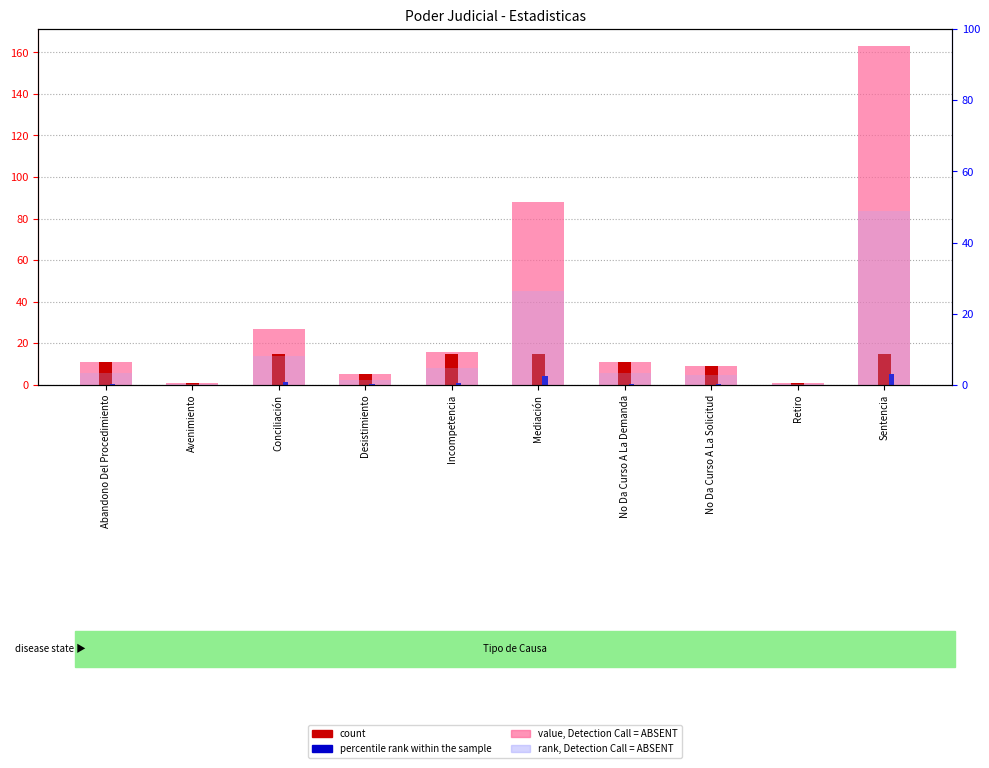

Is the value of rank, Detection Call = ABSENT at No Da Curso A La Demanda greater than the value of value, Detection Call = ABSENT at Desistimiento?

No